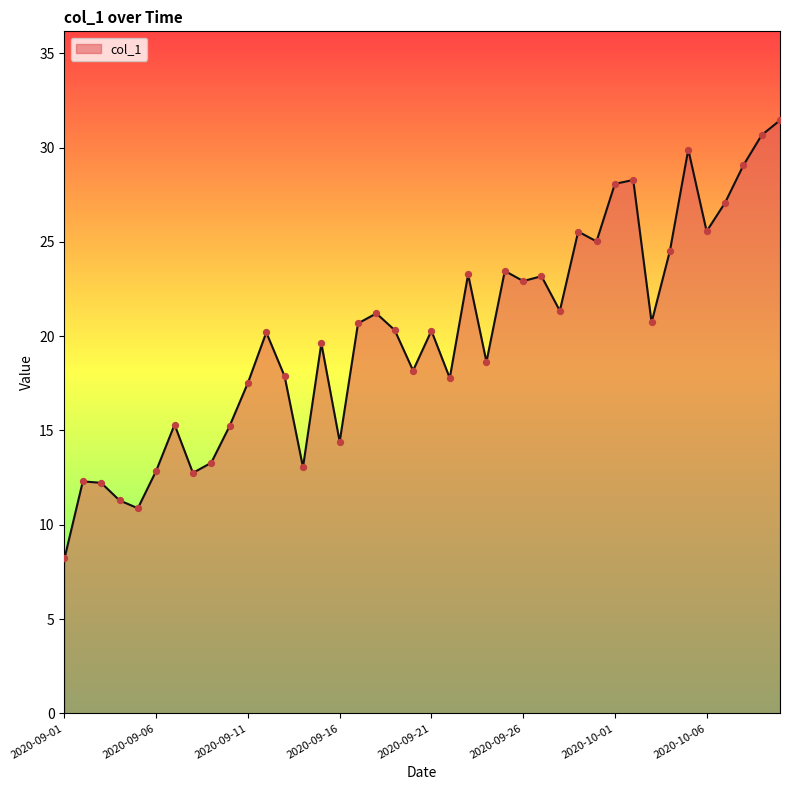

What is the difference between the maximum and minimum values?

23.2